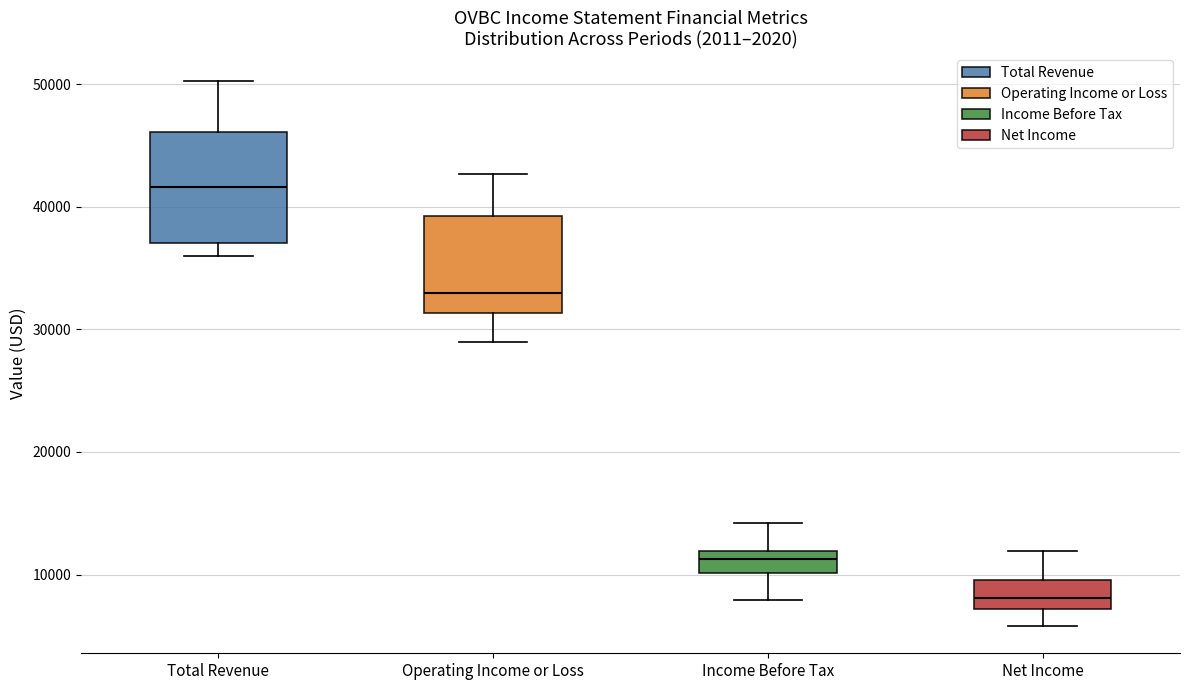

Comparing the boxes themselves (not the whiskers), which one is the tallest?

Total Revenue